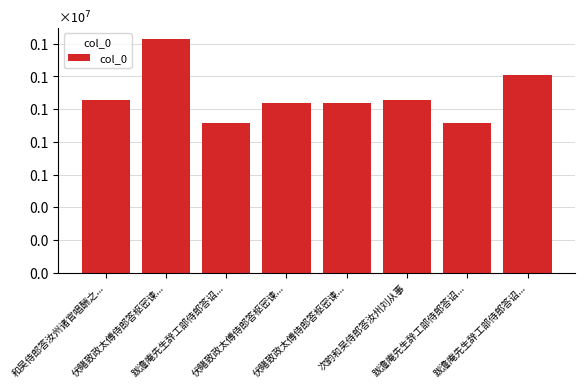

What is the label of the 6th bar from the left?

次韵和吴侍郎答汝州刘从事